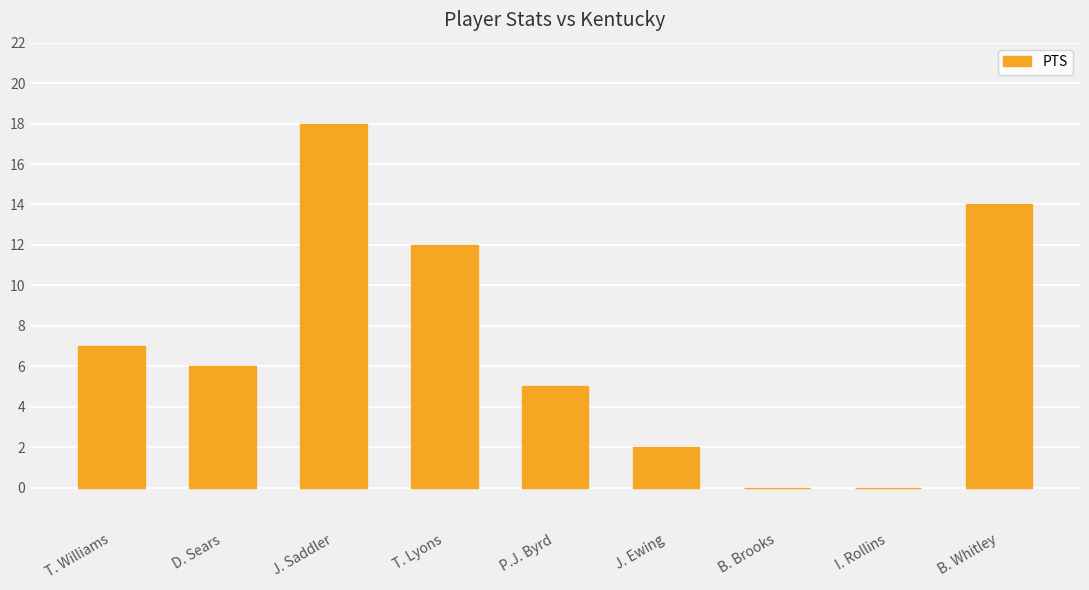

Reading left to right, what are all the values shown in this chart?

T. Williams=7	D. Sears=6	J. Saddler=18	T. Lyons=12	P.J. Byrd=5	J. Ewing=2	B. Brooks=0	I. Rollins=0	B. Whitley=14